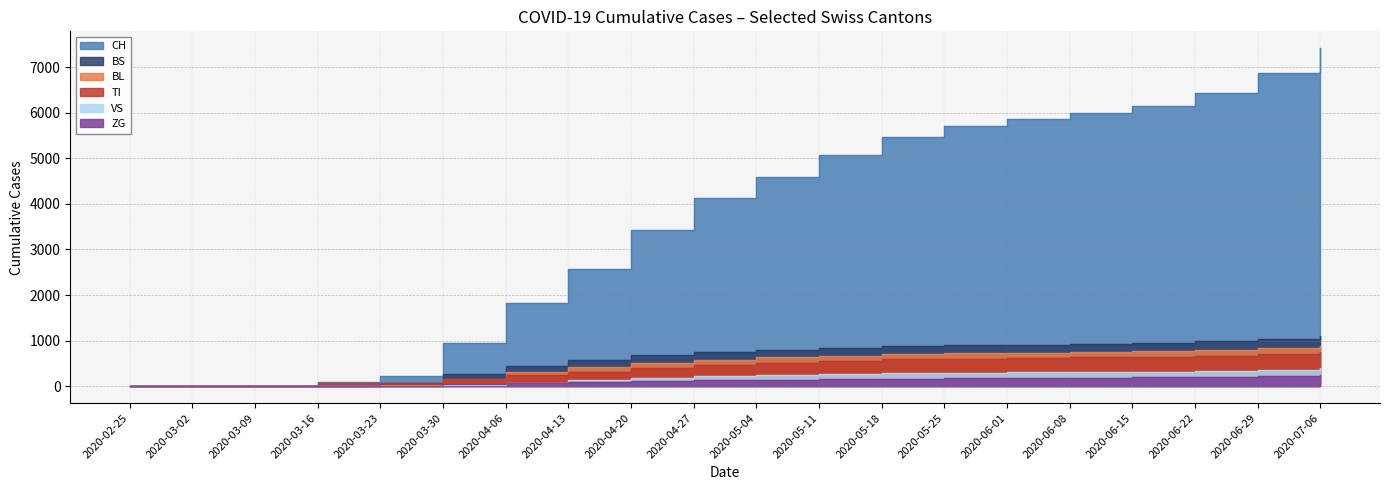

How many values in the VS series exceed 247?

9